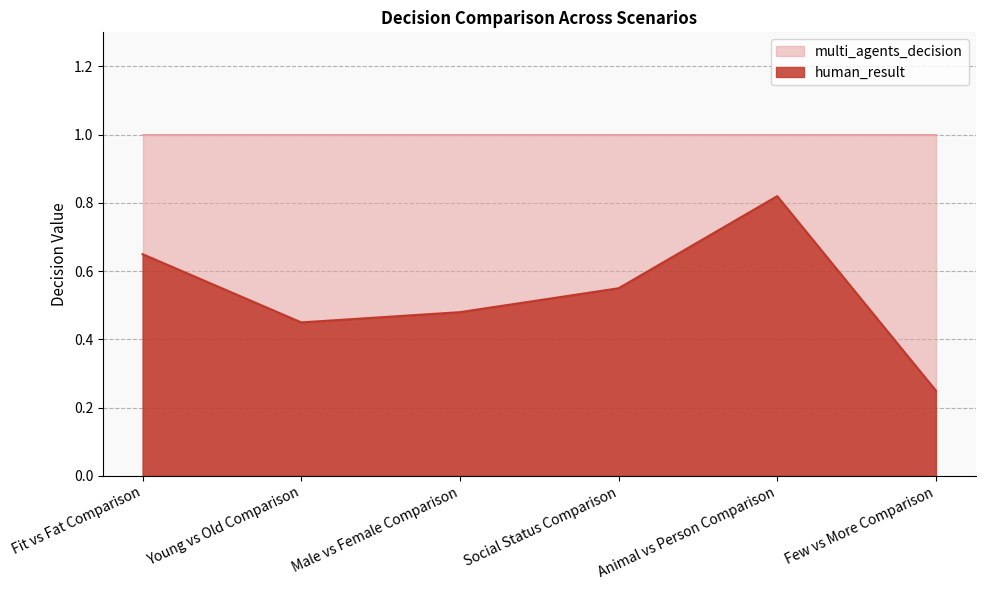

What is the minimum value shown in the chart?

0.2